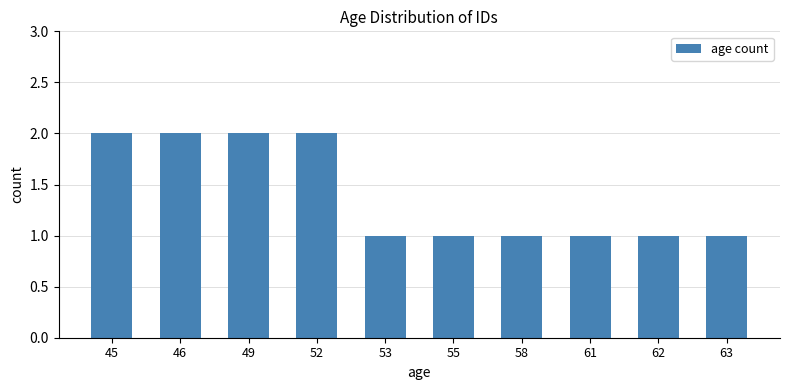

Reading right to left, transcribe all the data shown in this chart.

63=1	62=1	61=1	58=1	55=1	53=1	52=2	49=2	46=2	45=2